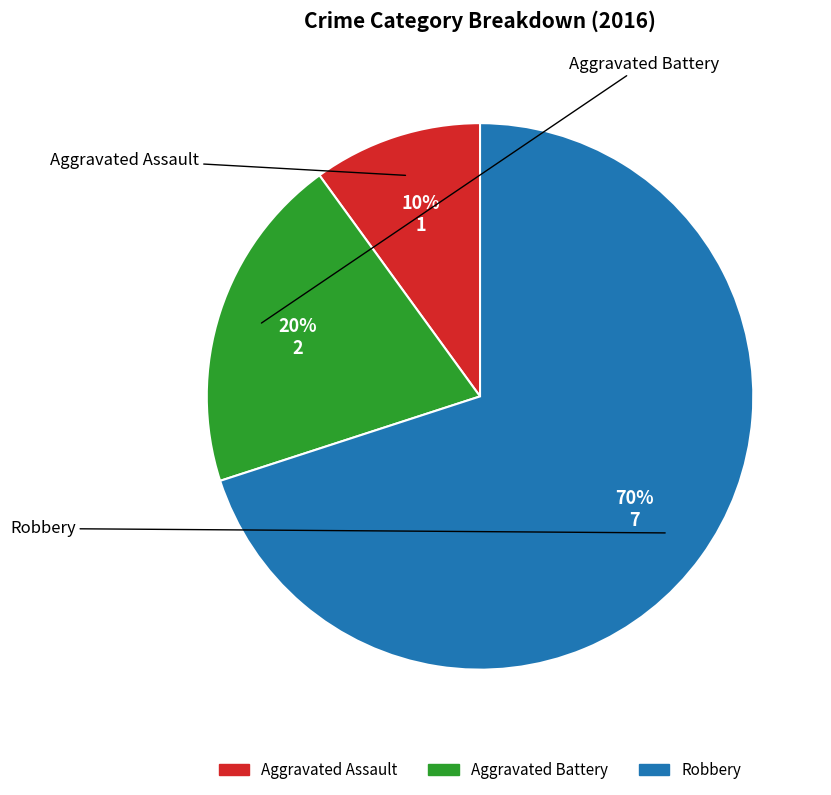

To the nearest percent, what portion does Aggravated Assault represent?

10%